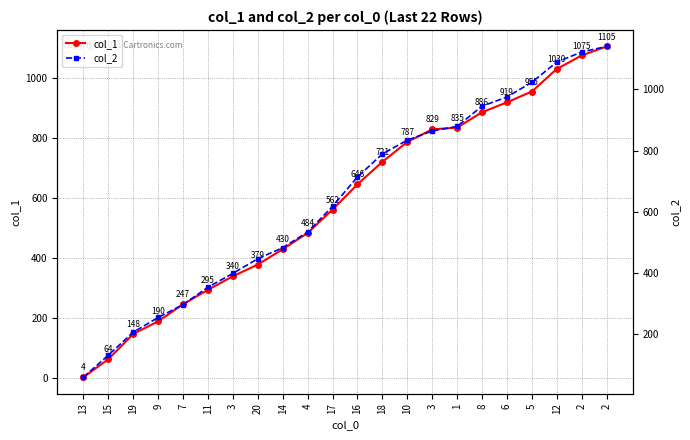

Which series has the largest total across all categories?

col_2